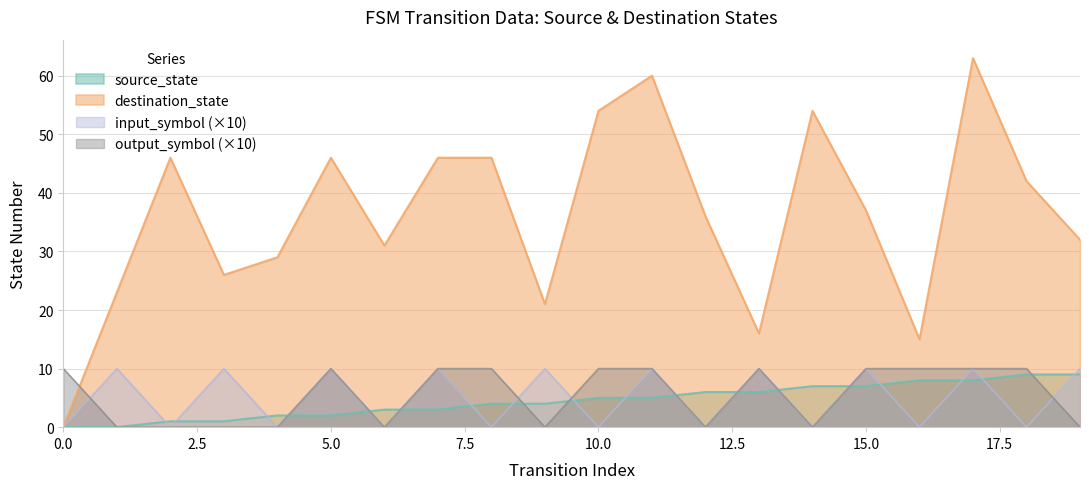

What is the value of the input_symbol_num point at the 18th from the left?

10